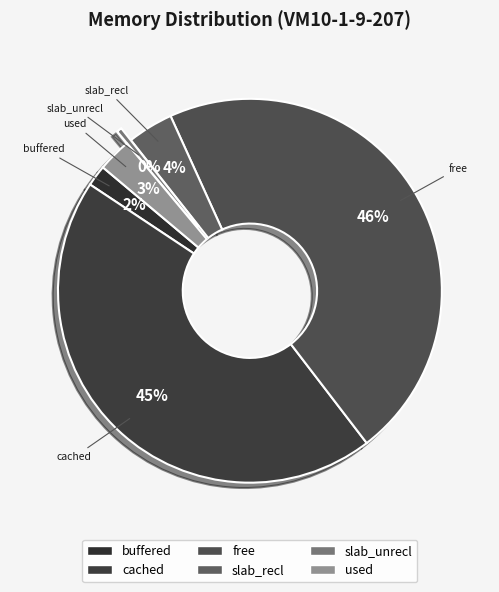

The slab_recl slice represents 4% of the pie. True or false?

True